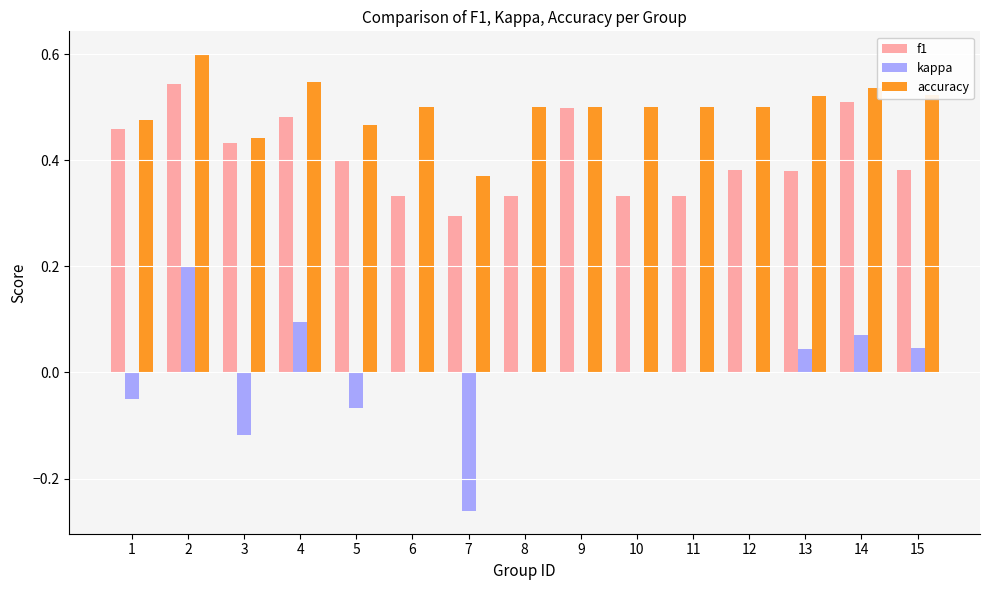

The kappa series shows 0.0 at 12. True or false?

True